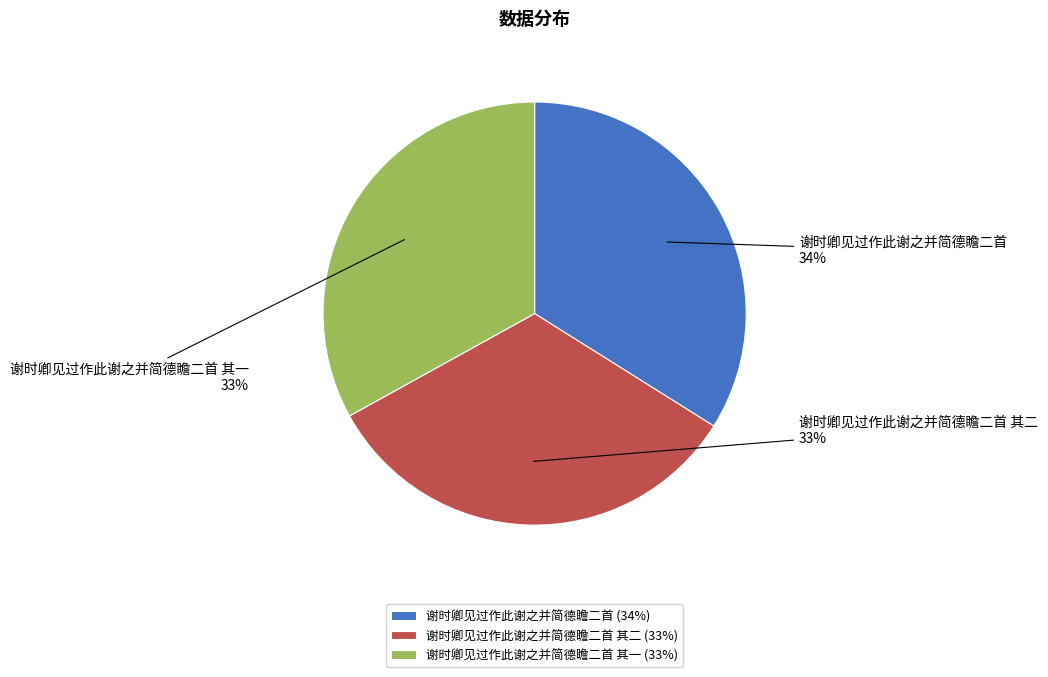

What is the ratio of the value at 谢时卿见过作此谢之并简德瞻二首 其二 to the value at 谢时卿见过作此谢之并简德瞻二首 其一?

1.0